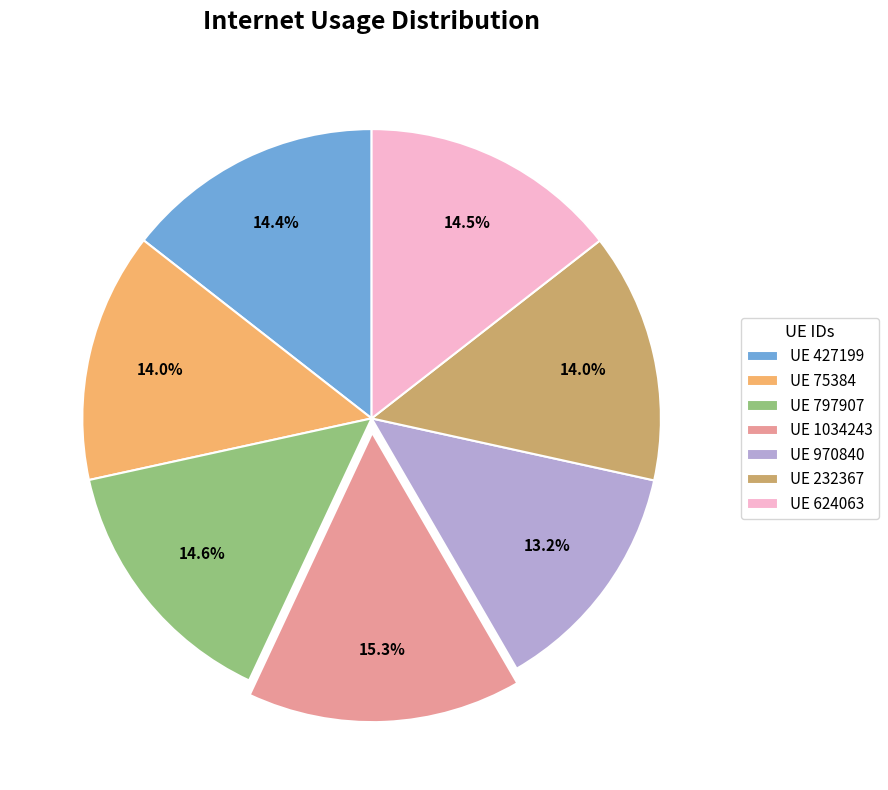

Does UE 797907 represent more than half of the total?

No